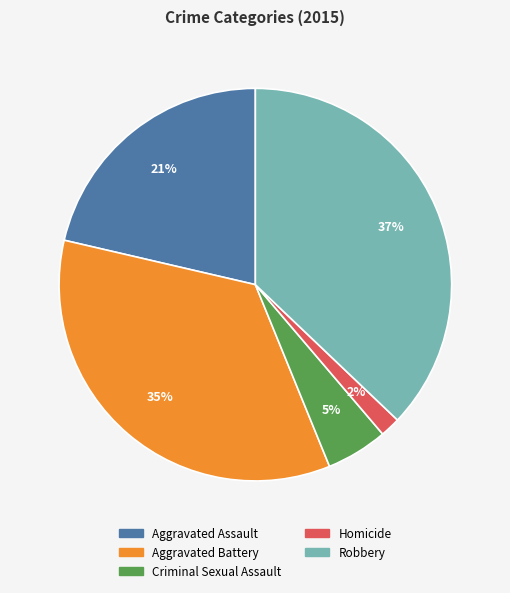

What is the largest slice in the pie chart?

Robbery